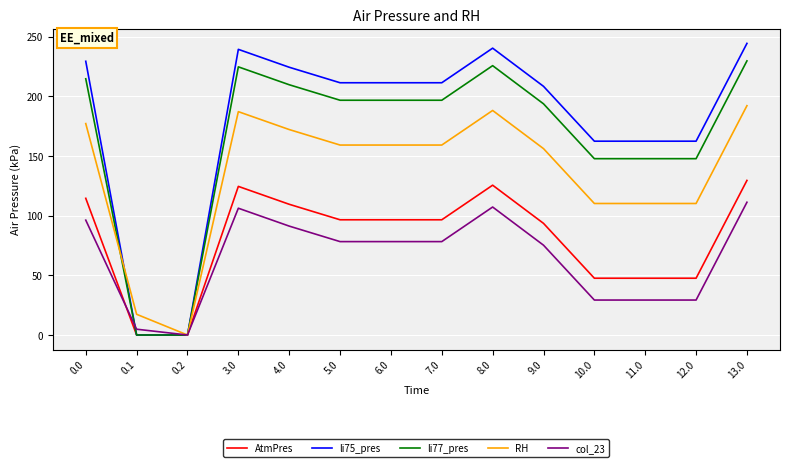

The RH series shows 248.8 at 4.0. True or false?

False